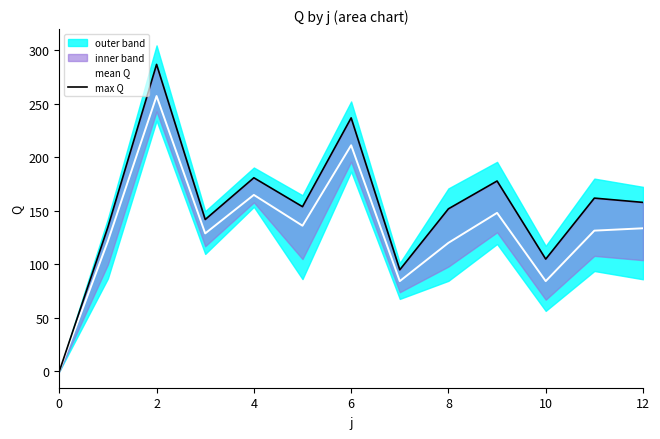

The mean Q series shows 191.4 at 8. True or false?

False